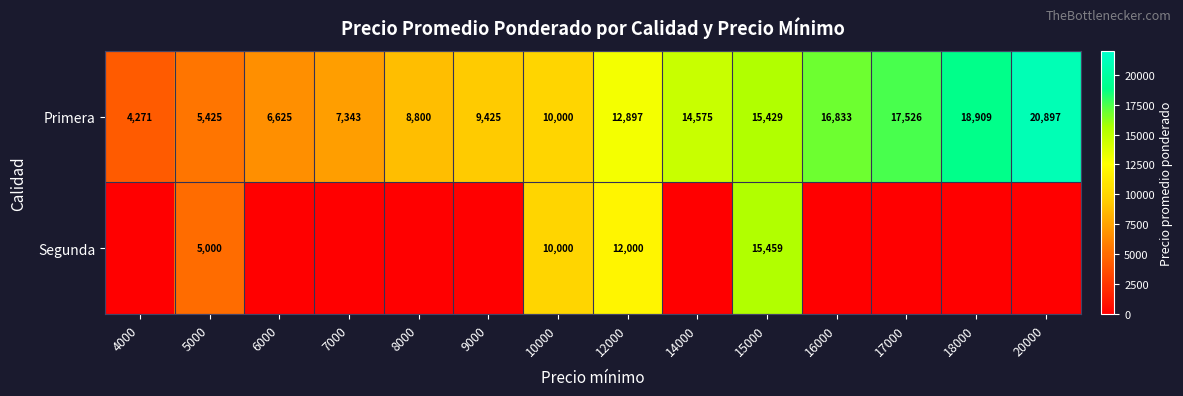

What is the difference between the maximum and minimum values in the Primera series?

16626